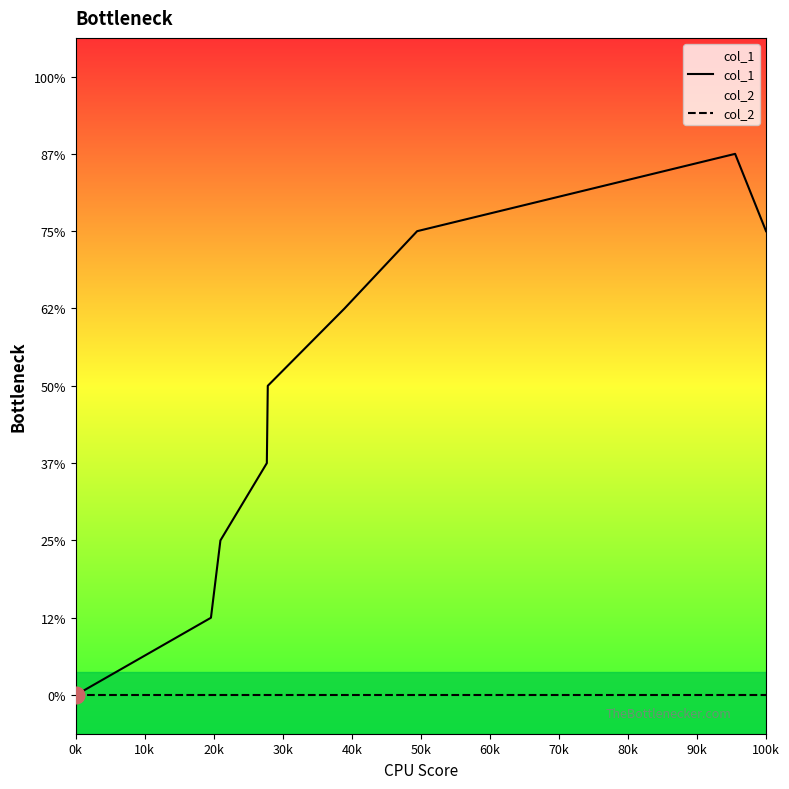

Which series has the largest range (max minus min)?

col_1